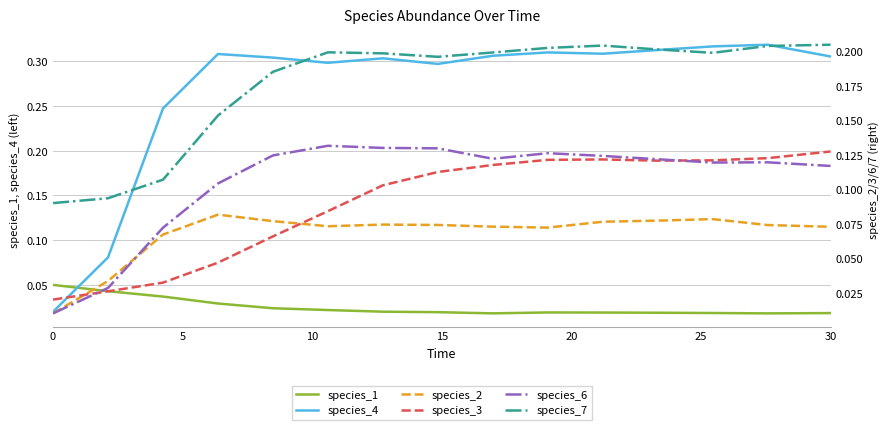

How many categories are shown in the chart?

15